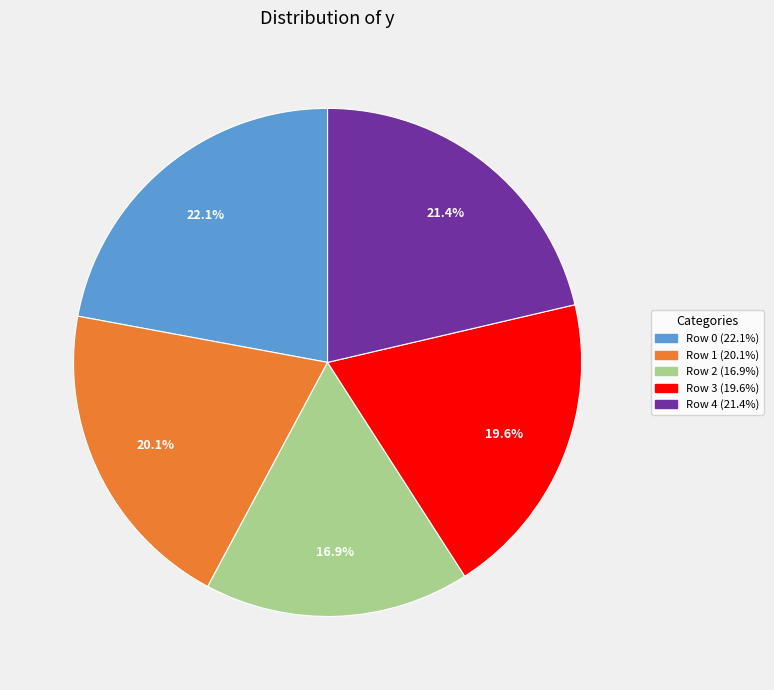

Does Row 2 represent more than half of the total?

No